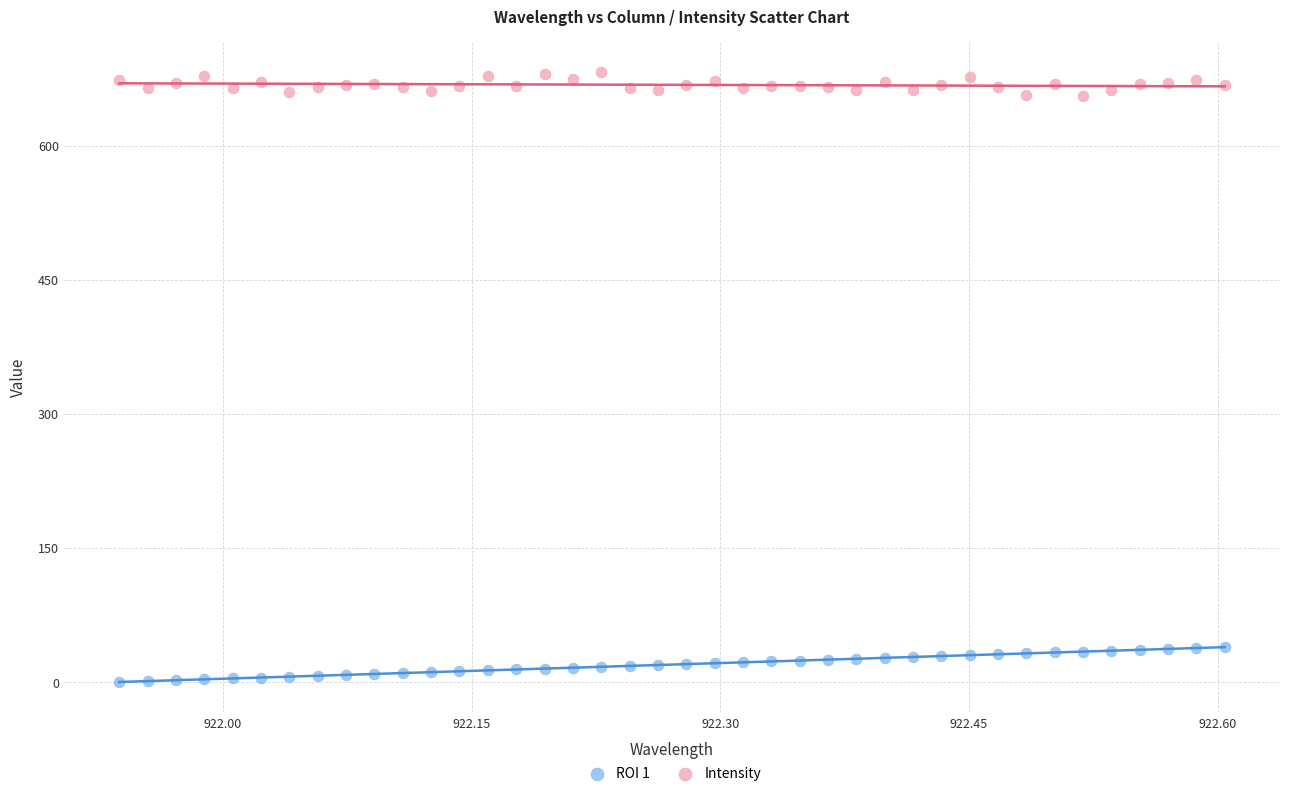

What are all the series names shown in the legend?

ROI 1, Intensity